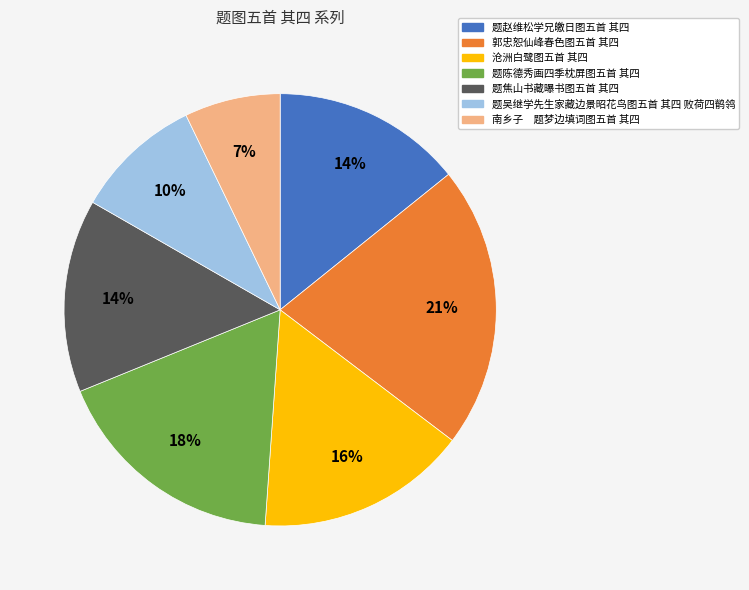

Which slice is the largest?

郭忠恕仙峰春色图五首 其四